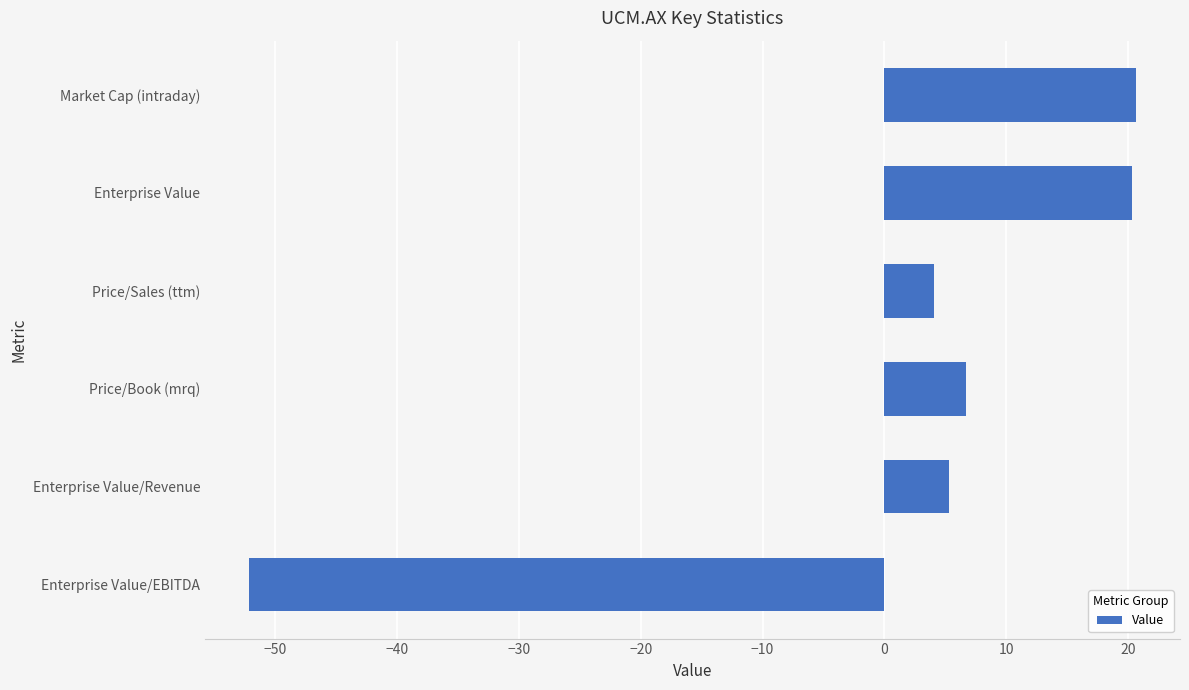

What is the label of the 6th bar from the top?

Enterprise Value/EBITDA